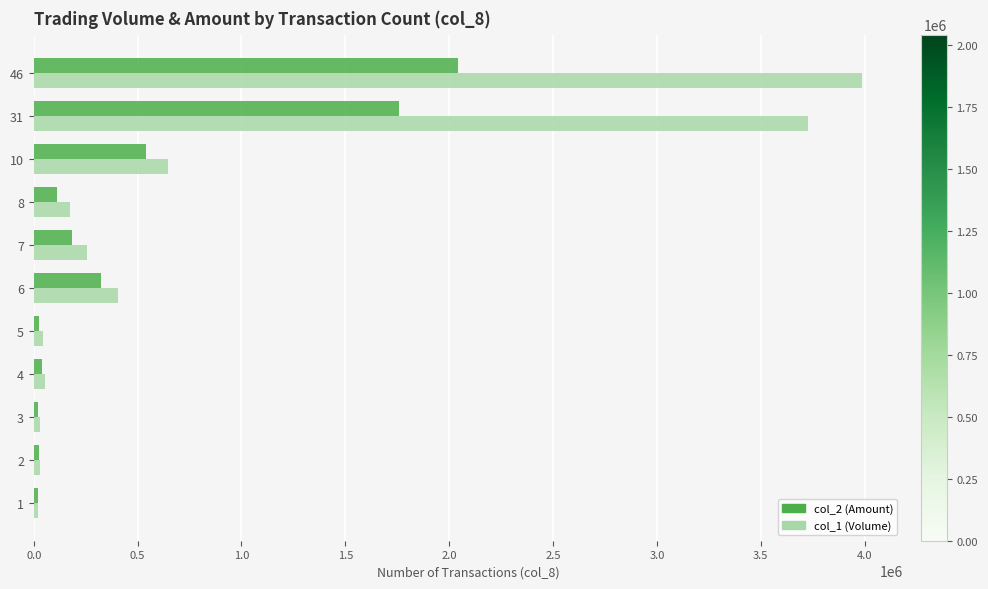

At which label is col_2 (Amount) closest to 1031635?

10